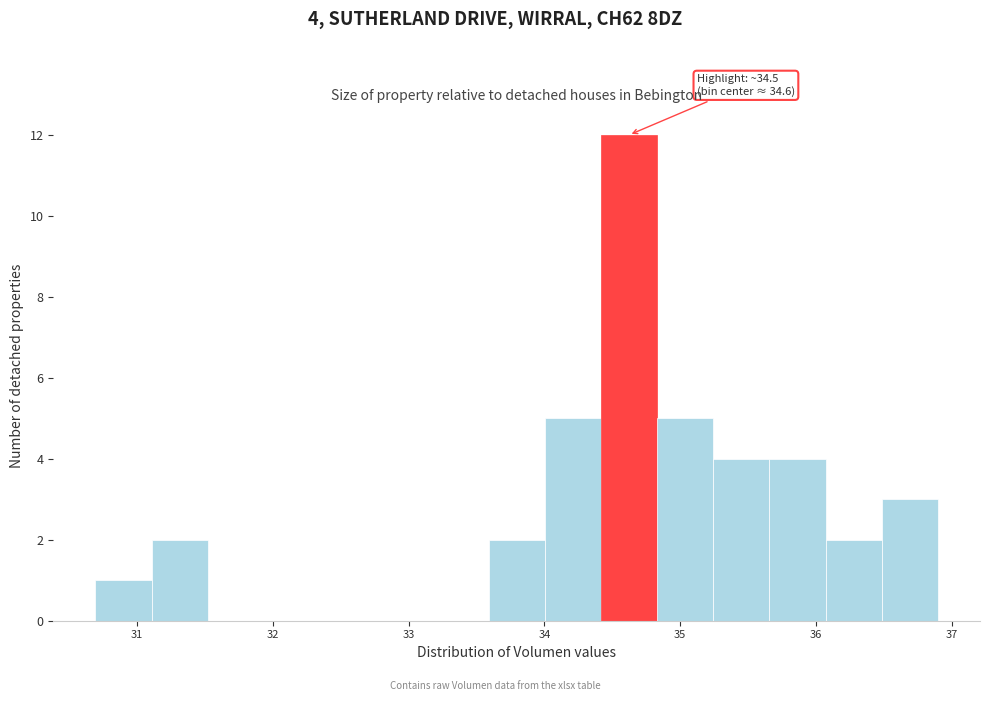

Which range on the x-axis has the tallest bar?

34.4 to 34.8